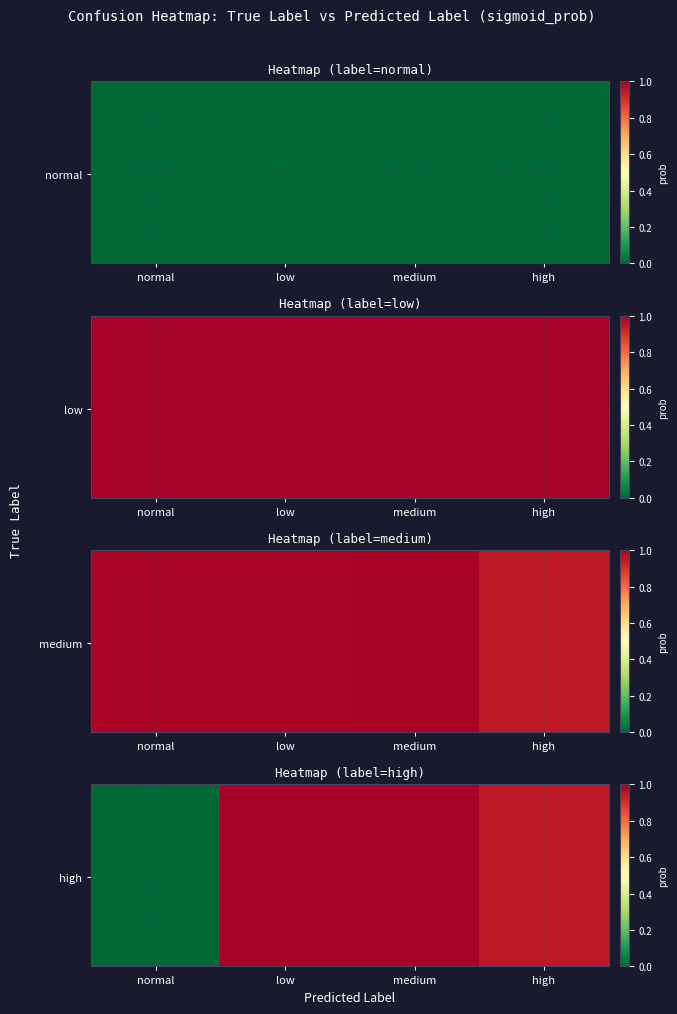

Reading left to right, list all the values displayed in this chart.

normal: 0.0	0.0	0.0	0.0
low: 1.0	1.0	1.0	1.0
medium: 1.0	1.0	1.0	0.9
high: 0.0	1.0	1.0	0.9